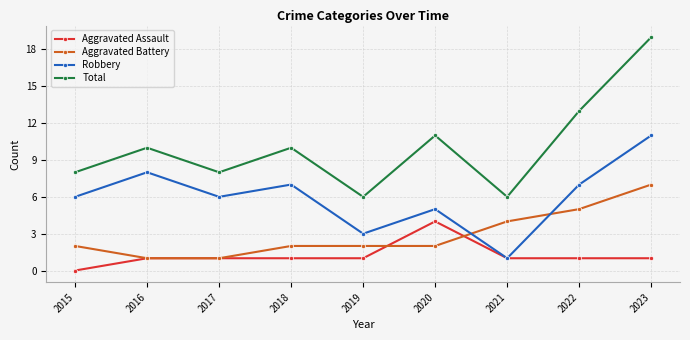

At 2019, list the series in order from largest to smallest.

Total, Robbery, Aggravated Battery, Aggravated Assault